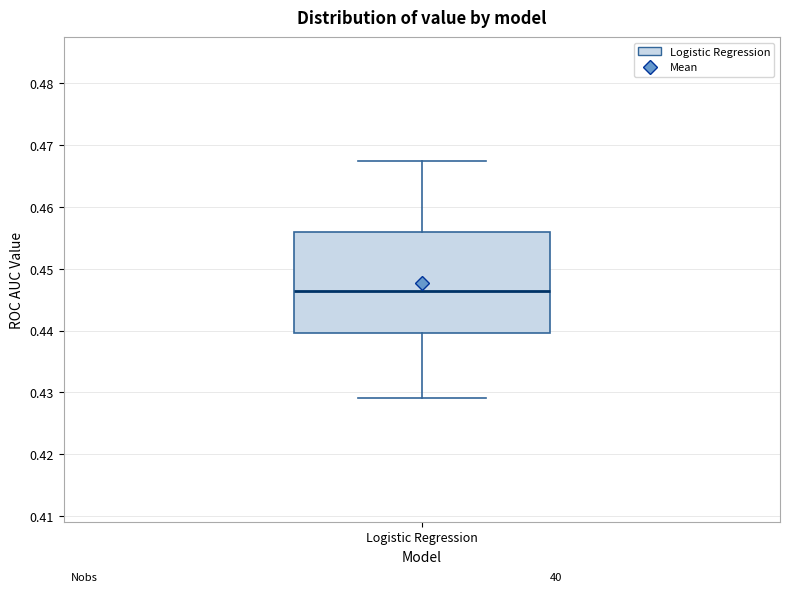

Transcribe this box plot: give where the median line is, the range the box spans, and where the two whiskers end, as read against the y-axis. The values are not printed on the chart, so give them approximately, as read against the axis.

median 0.446, box 0.440 to 0.456, whiskers 0.429 to 0.467